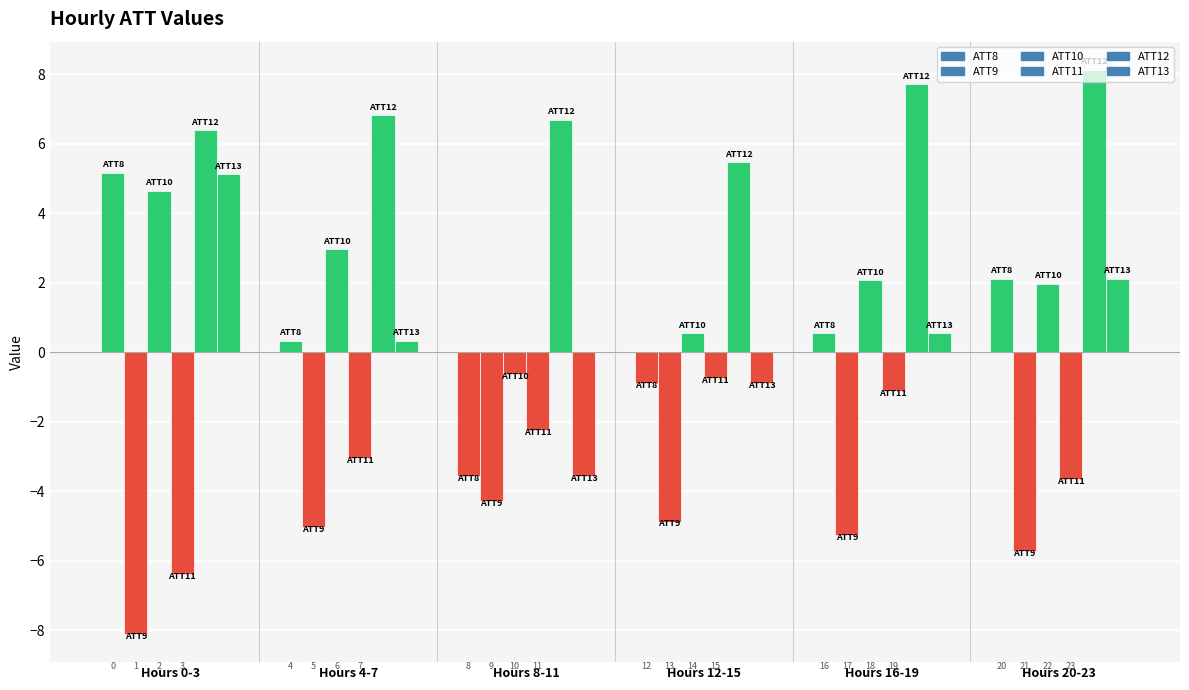

What is the sum of all ATT13 values?

3.7